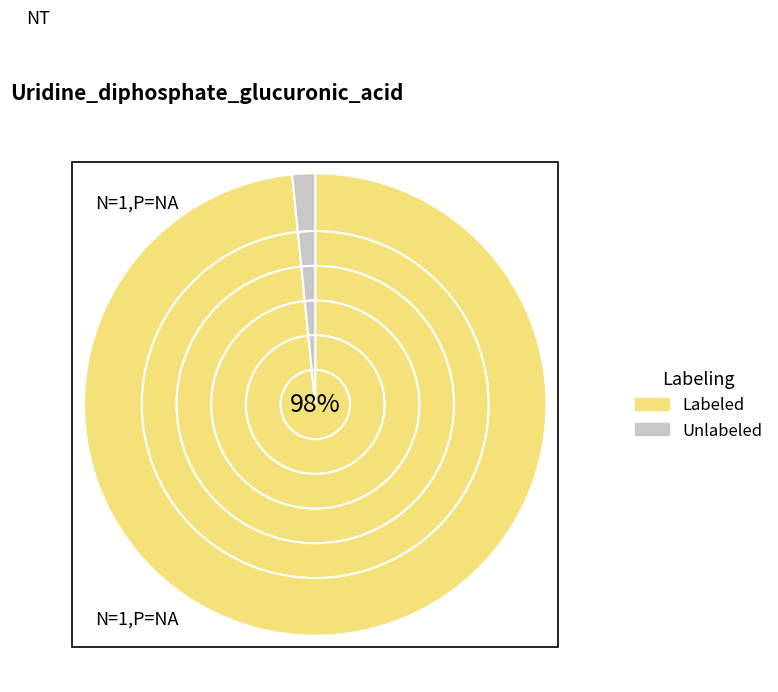

How many segments does this pie chart have?

2